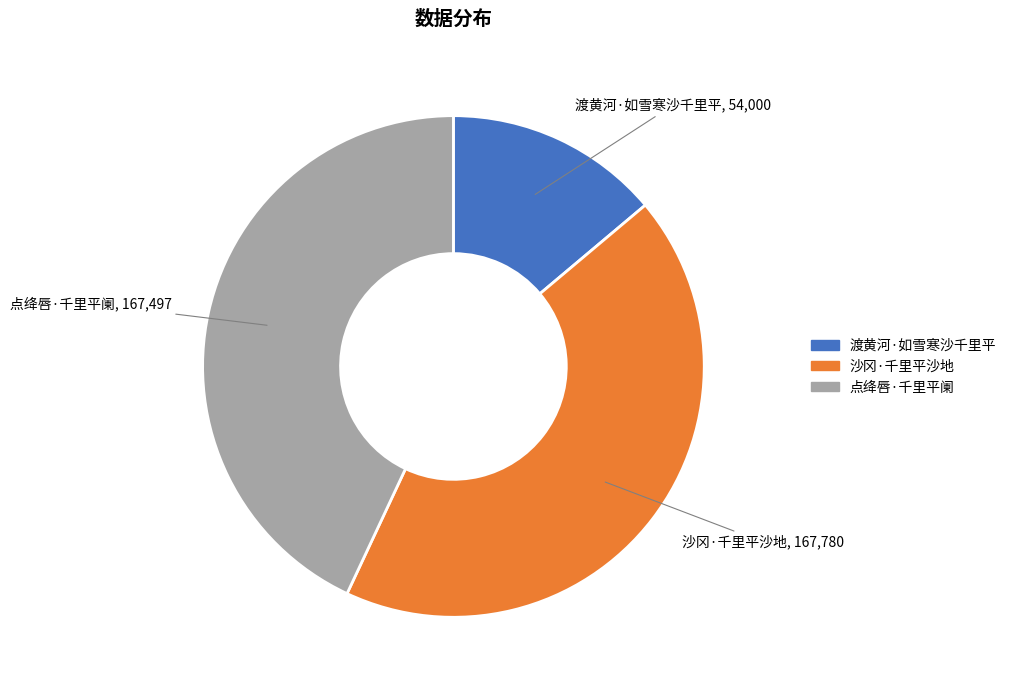

Is there a majority slice in this chart?

No